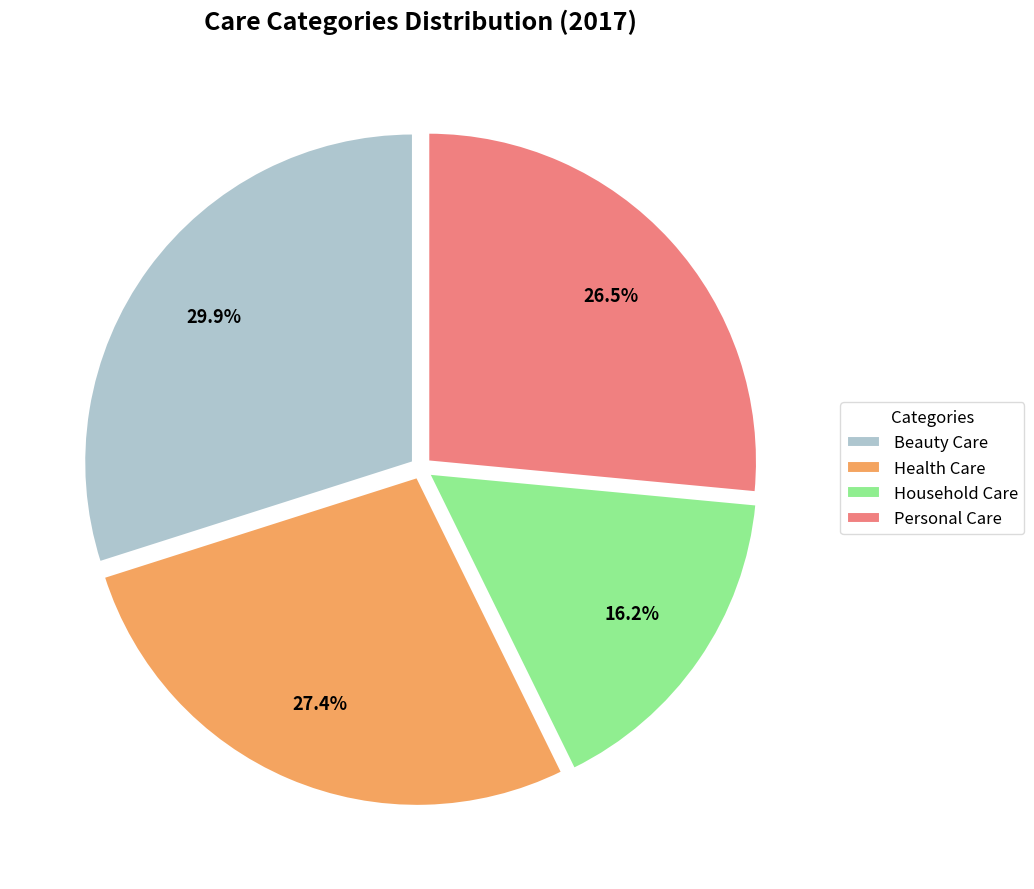

The Household Care slice represents 16% of the pie. True or false?

True